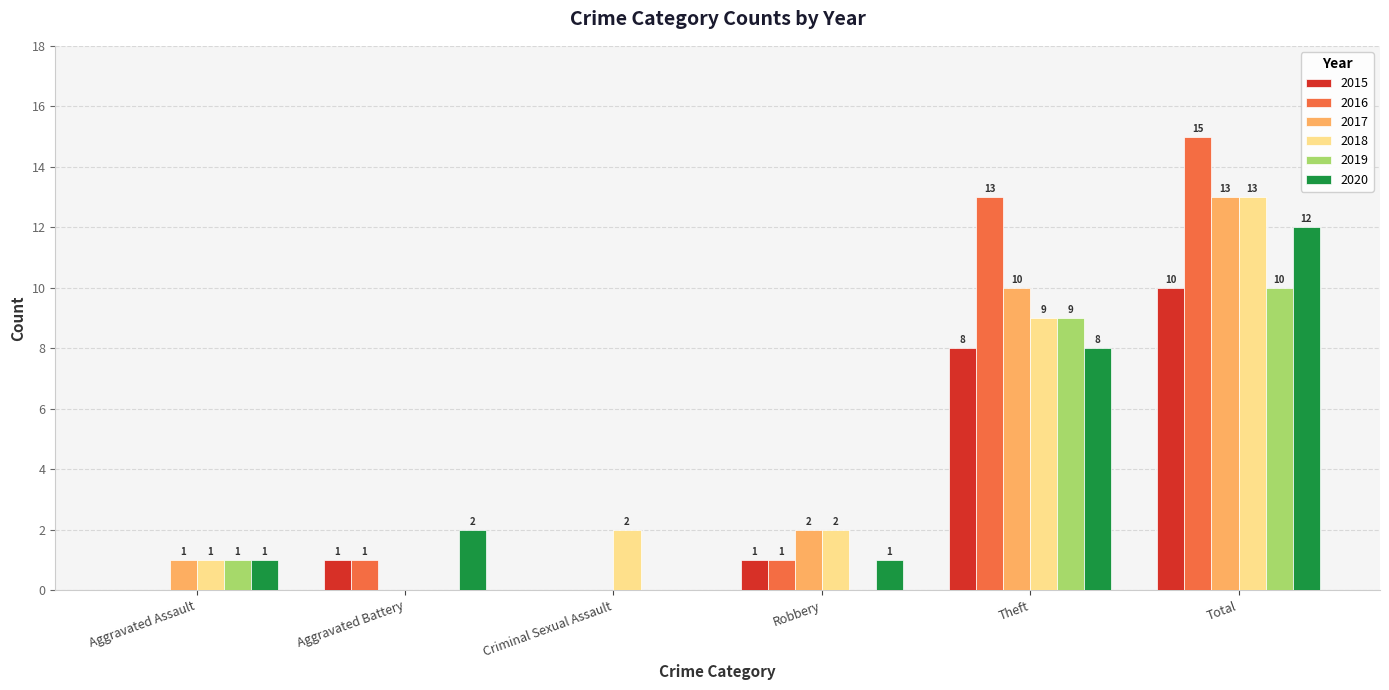

At which label does 2015 reach its peak?

Total